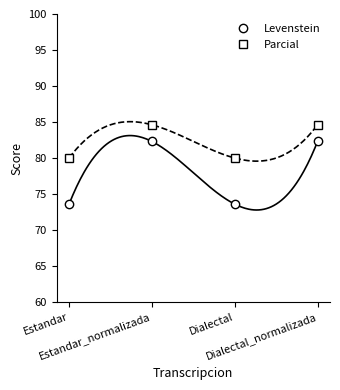

What are all the series names shown in the legend?

Levenstein, Parcial